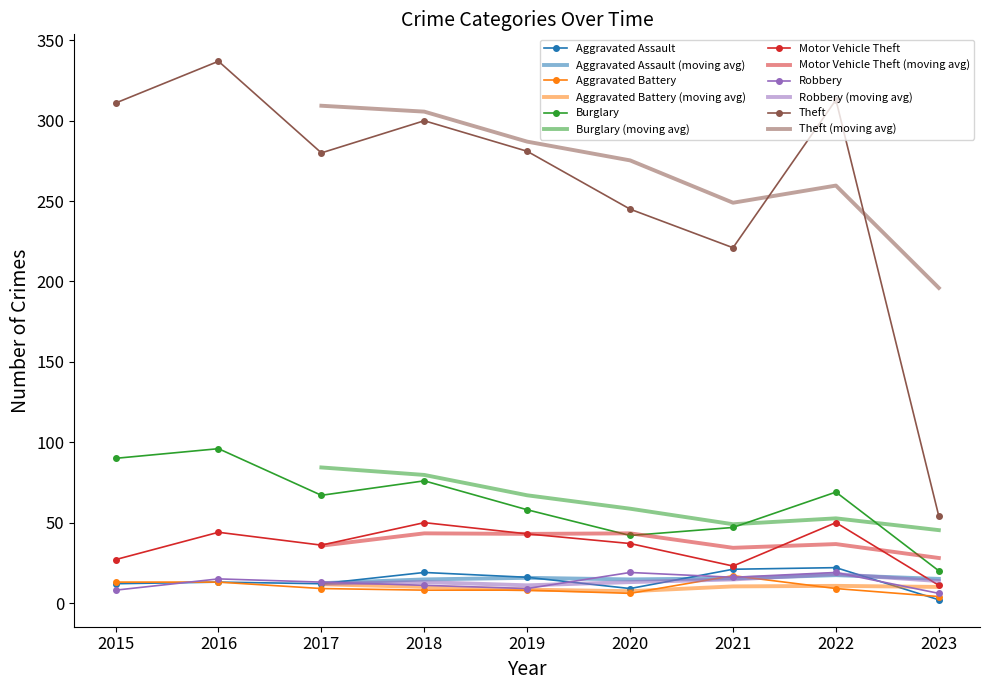

List the series in order of their peak value, highest first.

Theft, Burglary, Motor Vehicle Theft, Aggravated Assault, Robbery, Aggravated Battery